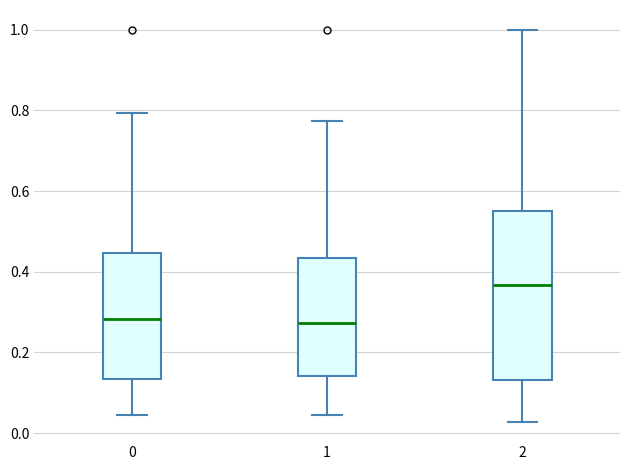

Reading left to right, read every box against the y-axis: the position of its median line, the range the box covers, and the ends of its whiskers. The values are not printed on the chart, so give them approximately, as read against the axis.

0: median 0.28, box 0.14 to 0.44, whiskers 0.04 to 0.80
1: median 0.28, box 0.14 to 0.44, whiskers 0.04 to 0.78
2: median 0.36, box 0.14 to 0.56, whiskers 0.02 to 1.00